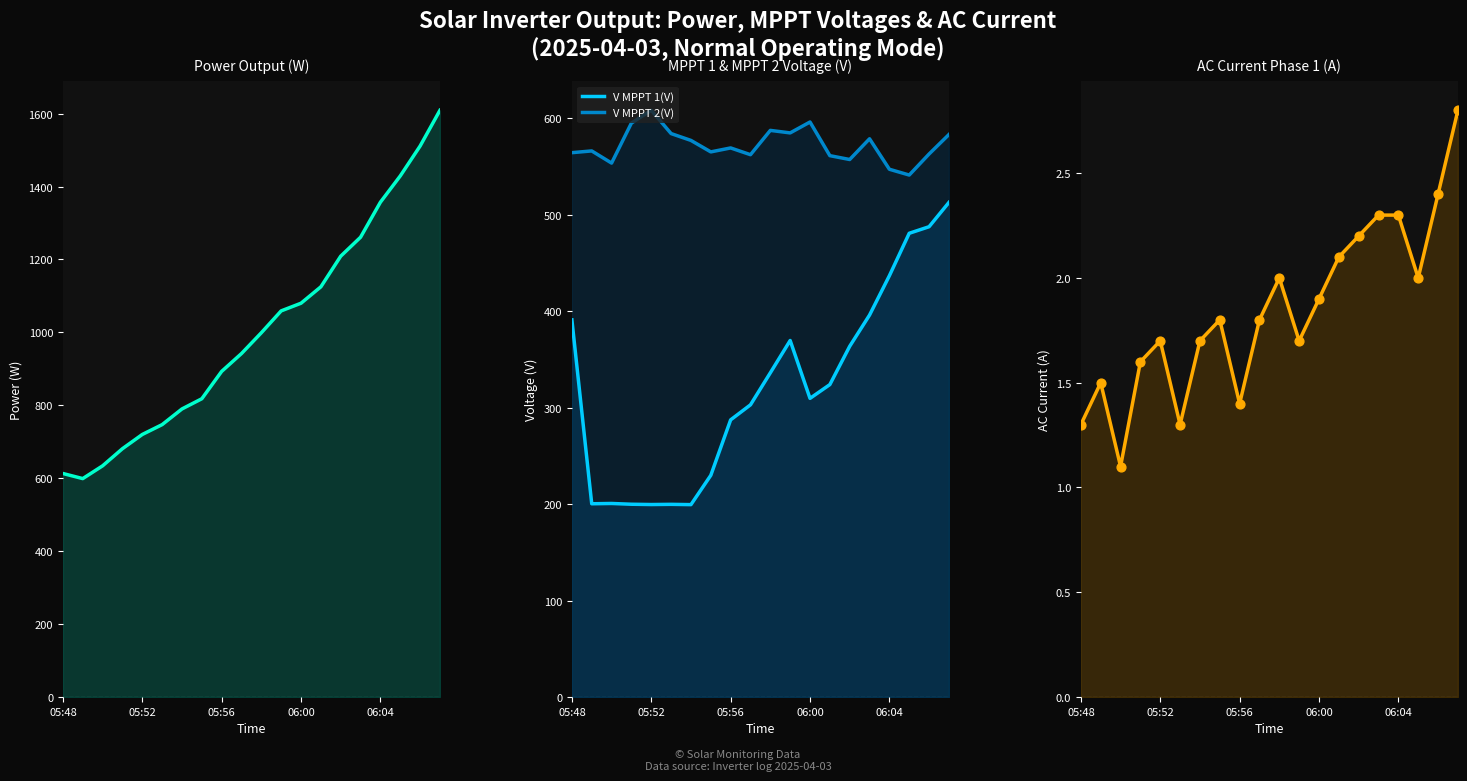

Which series has the largest total across all categories?

Power Output (W)